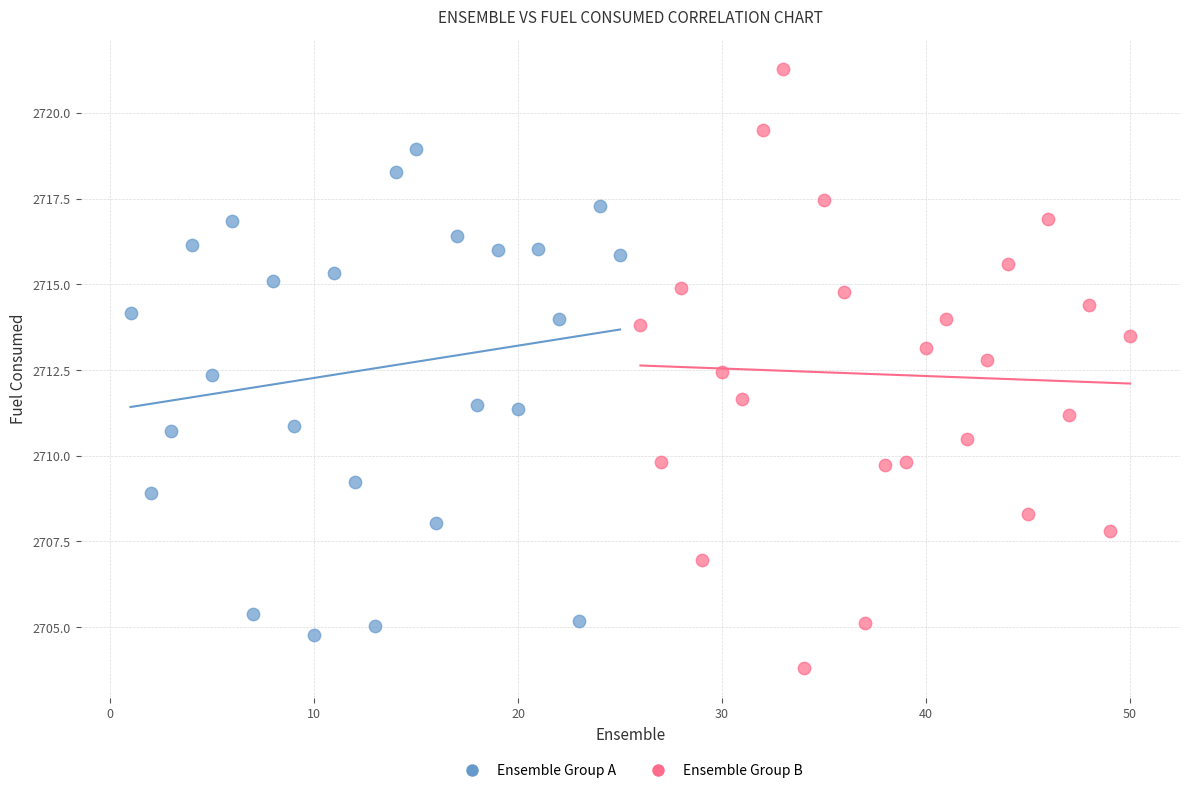

Which series has the largest Y range (max minus min)?

Ensemble Group B